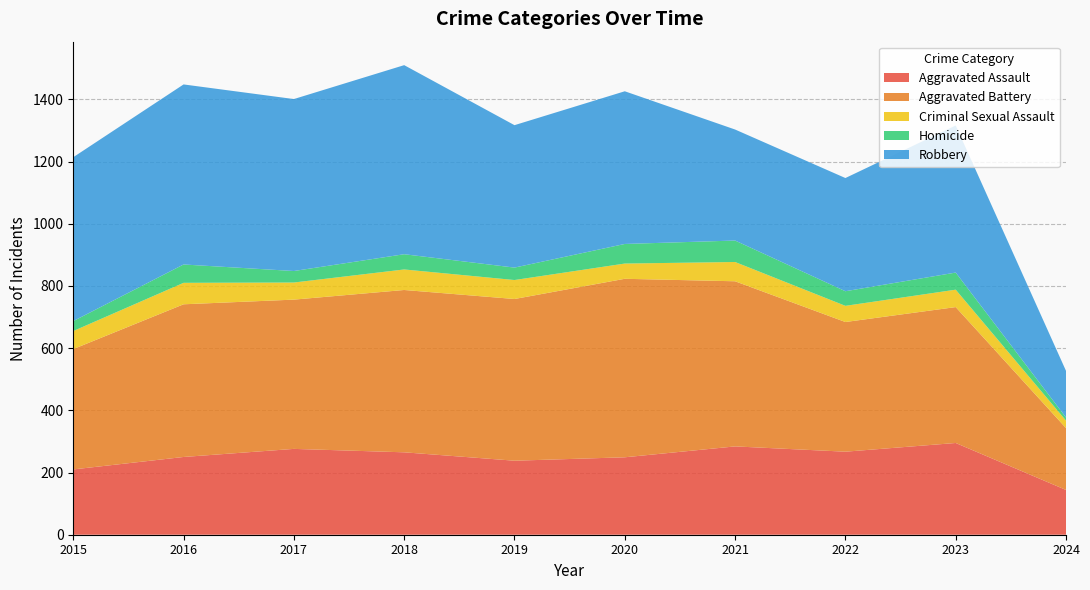

Reading left to right, transcribe all the data shown in this chart.

Aggravated Assault: 210	250	276	265	238	249	284	267	295	144
Aggravated Battery: 387	491	480	522	520	574	531	417	437	199
Criminal Sexual Assault: 58	69	55	66	61	49	62	52	56	24
Homicide: 32	59	37	49	40	63	69	47	55	10
Robbery: 527	579	553	608	458	491	357	364	473	150